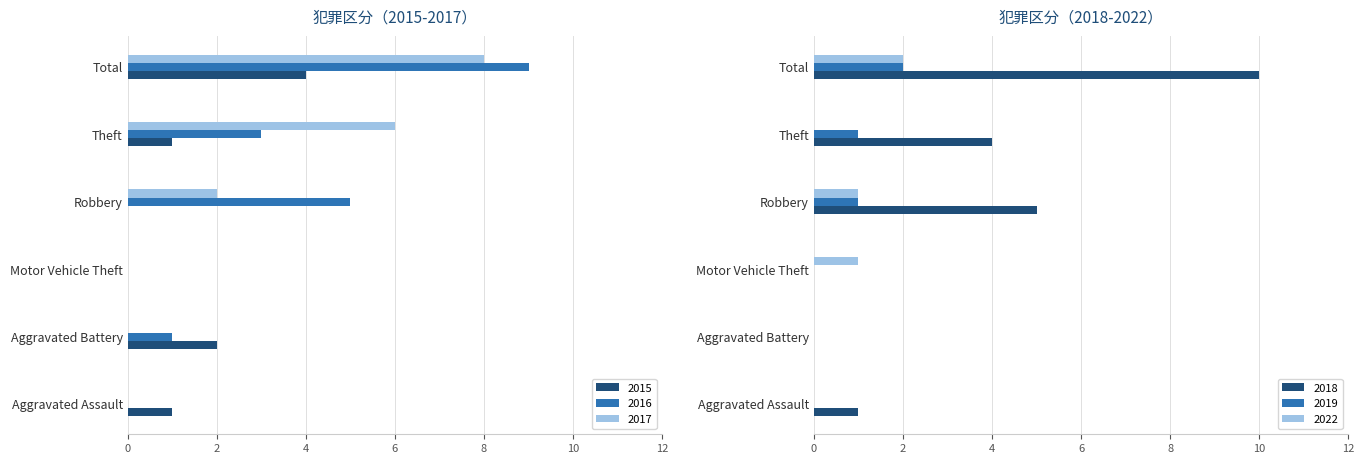

What is the greatest value displayed?

10